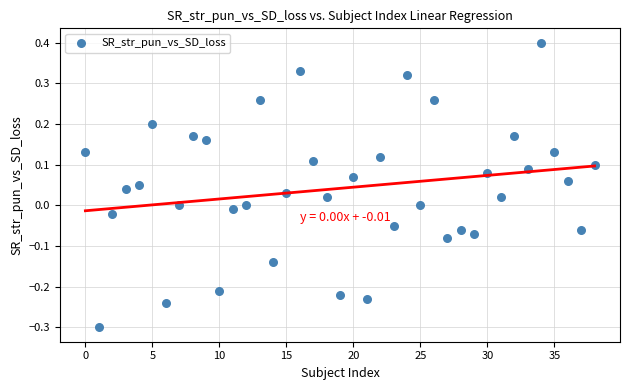

What is the range of Y values (max minus min)?

0.7